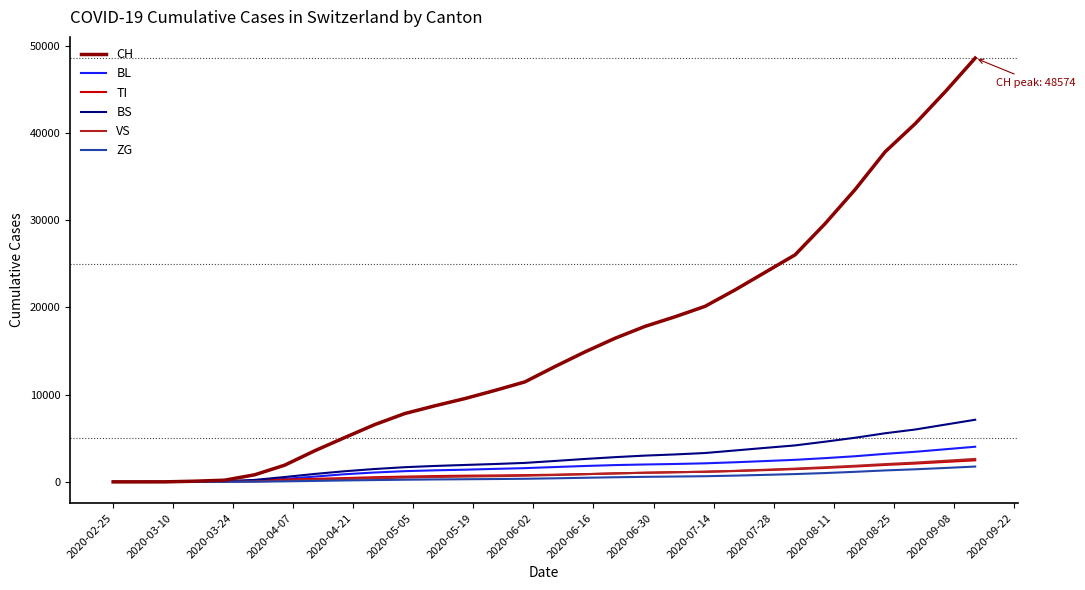

Which series has the largest total across all categories?

CH